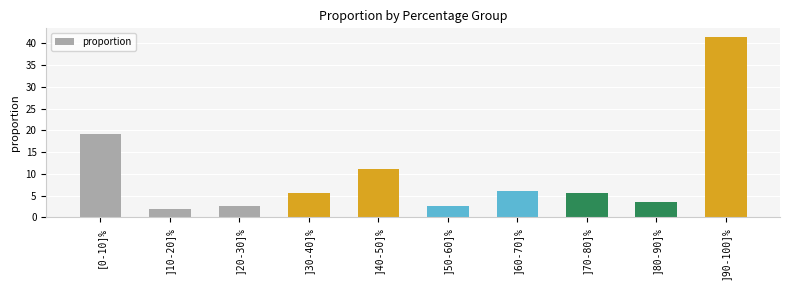

How many series are shown in this chart?

1